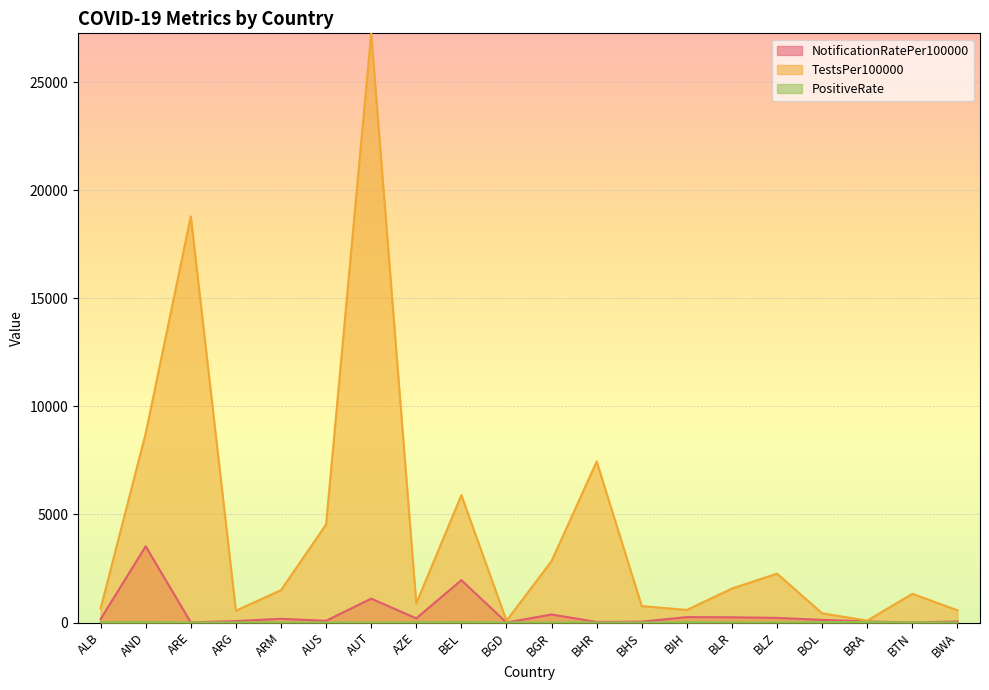

Rank the categories by NotificationRatePer100000 value from highest to lowest.

AND, BEL, AUT, BGR, BIH, BLR, BLZ, AZE, ARM, ALB, BOL, AUS, ARG, BRA, BWA, BHS, BHR, ARE, BGD, BTN